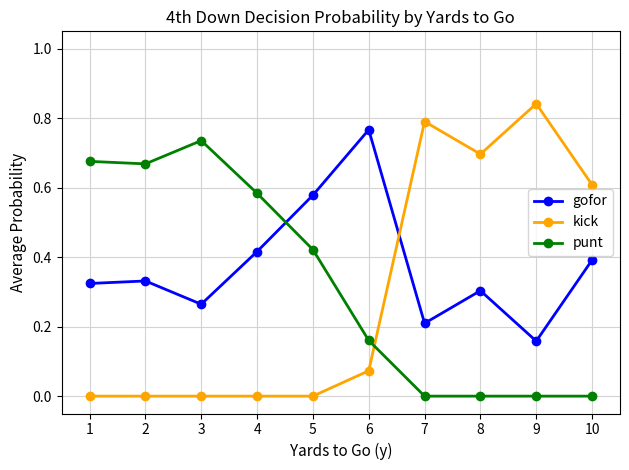

Which series has the widest spread of values?

kick